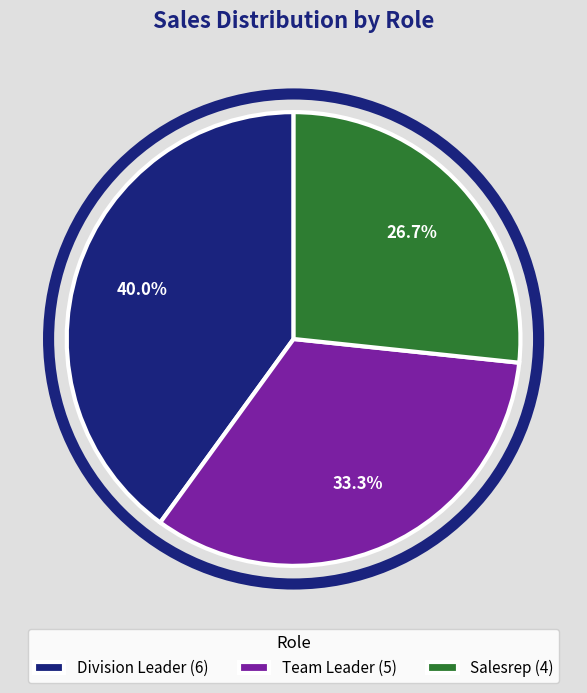

What is the ratio of the value at Division Leader to the value at Team Leader?

1.2